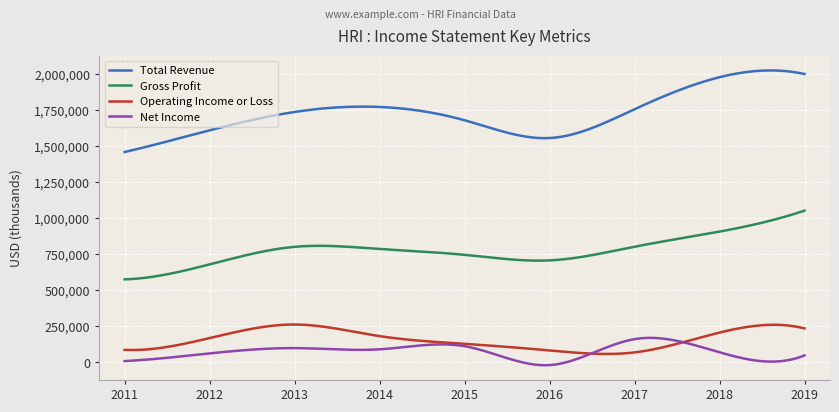

True or false: Operating Income or Loss has more than 1 points higher than both neighbors.

True